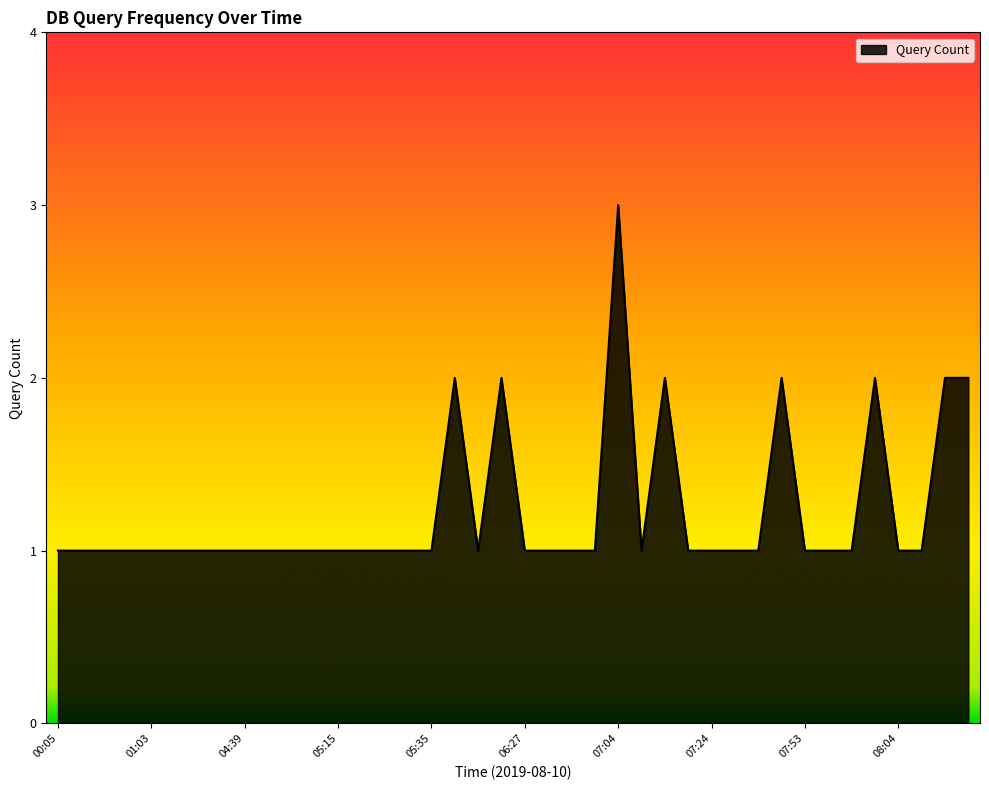

What is the maximum value shown in the chart?

3